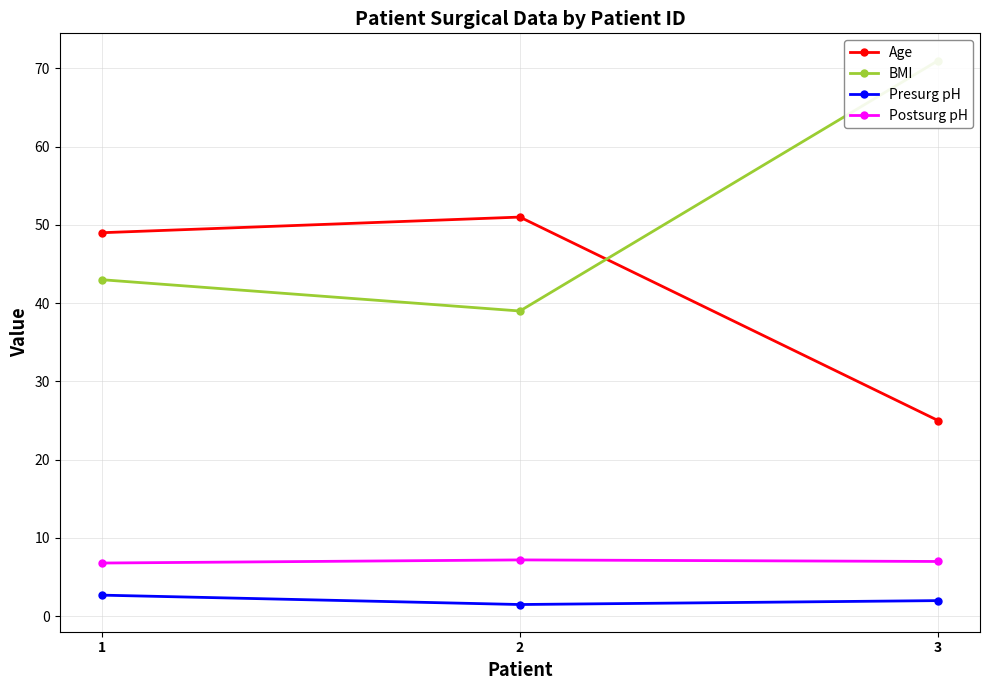

True or false: Presurg pH has a value of 0.9 at 2.

False